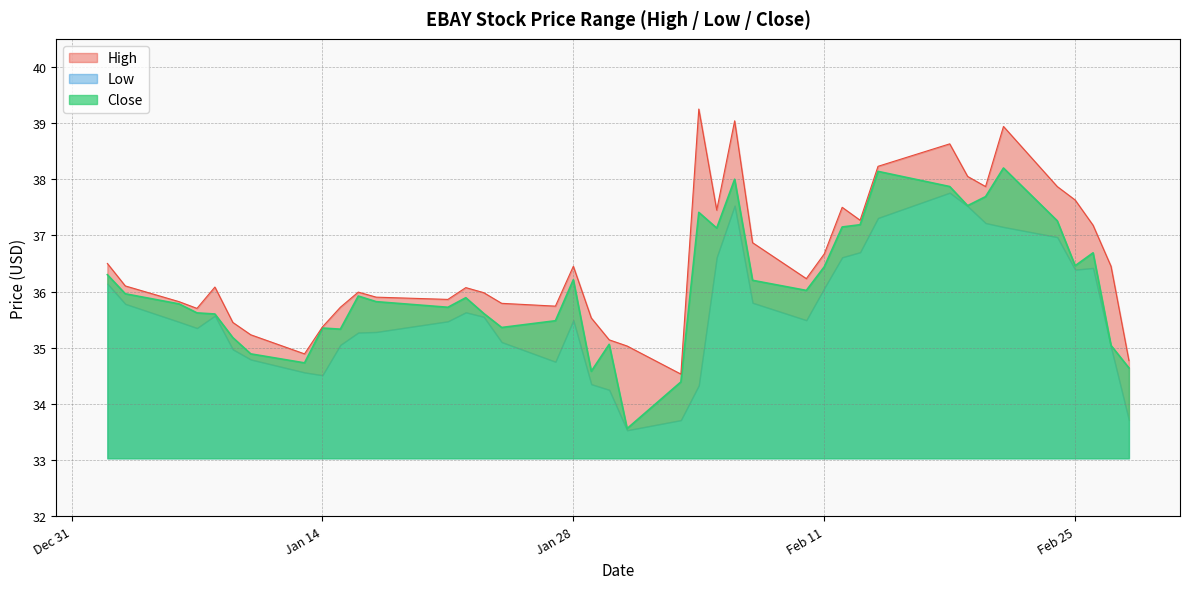

Which series changed the most between 2020-01-06 and 2020-02-07?

High